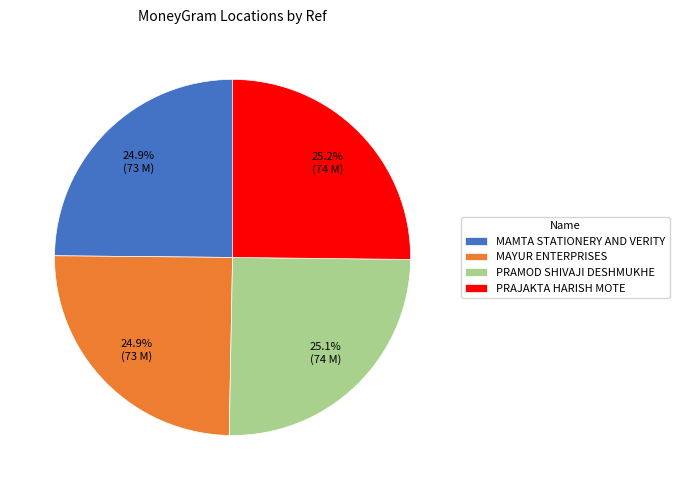

What is the ratio of the value at PRAJAKTA HARISH MOTE to the value at PRAMOD SHIVAJI DESHMUKHE?

1.0